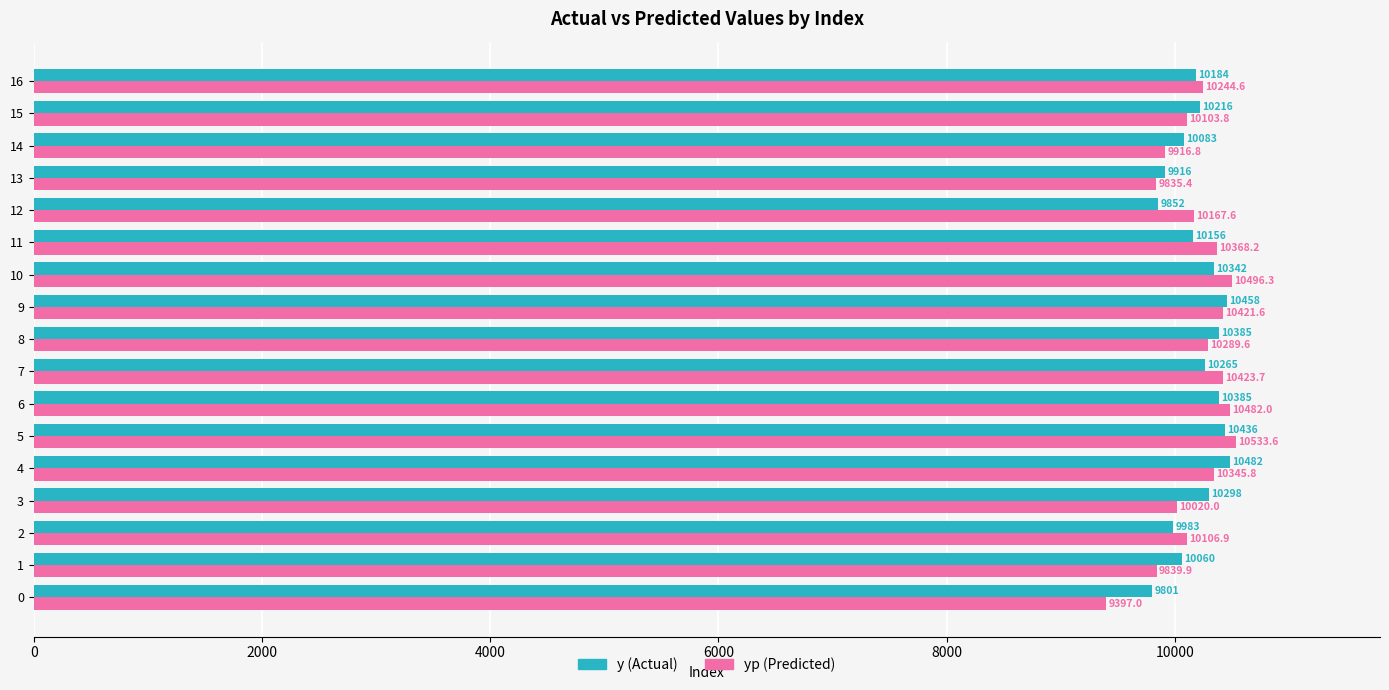

What is the spread (max minus min) of values at 0?

404.0